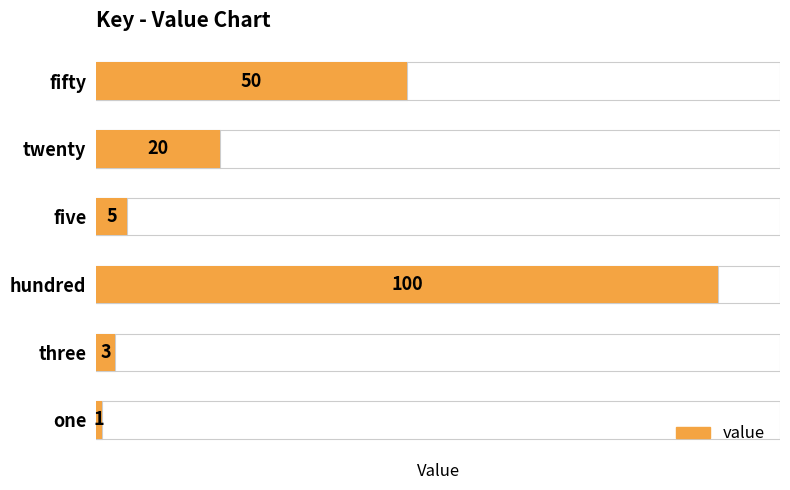

What is the smallest value displayed?

1